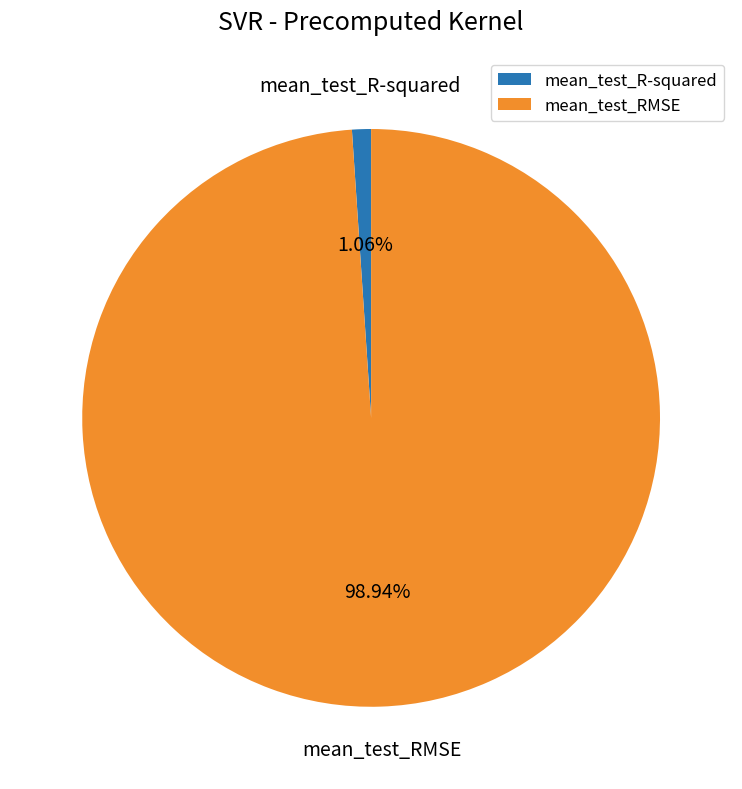

How many segments does this pie chart have?

2